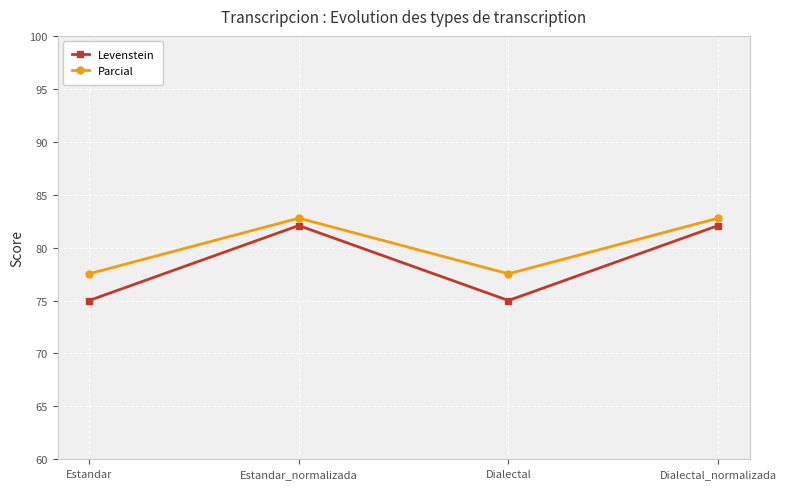

What is the label of the 4th point from the left?

Dialectal_normalizada